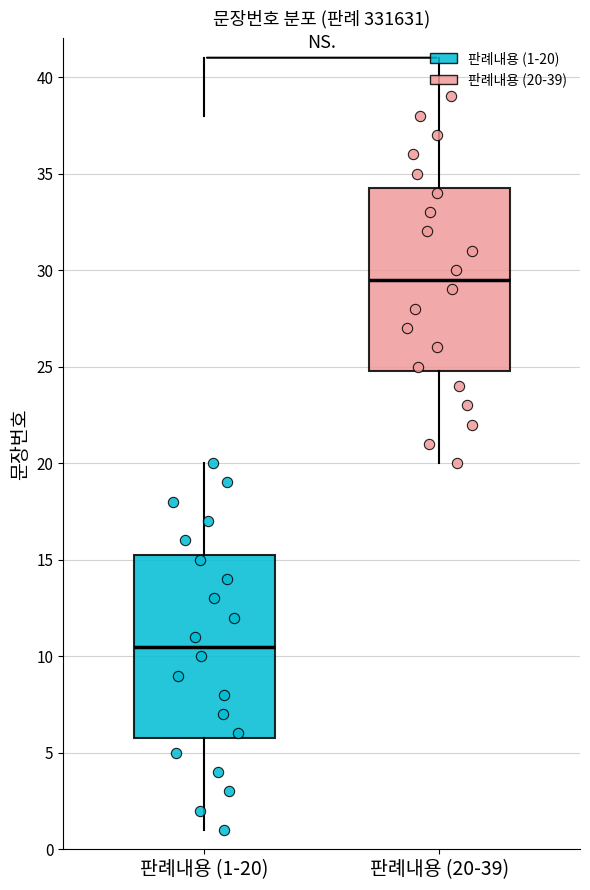

Where is the lower edge of the box for 판례내용 (1-20) on the y-axis? The values are not printed on the chart, so give them approximately, as read against the axis.

6.0